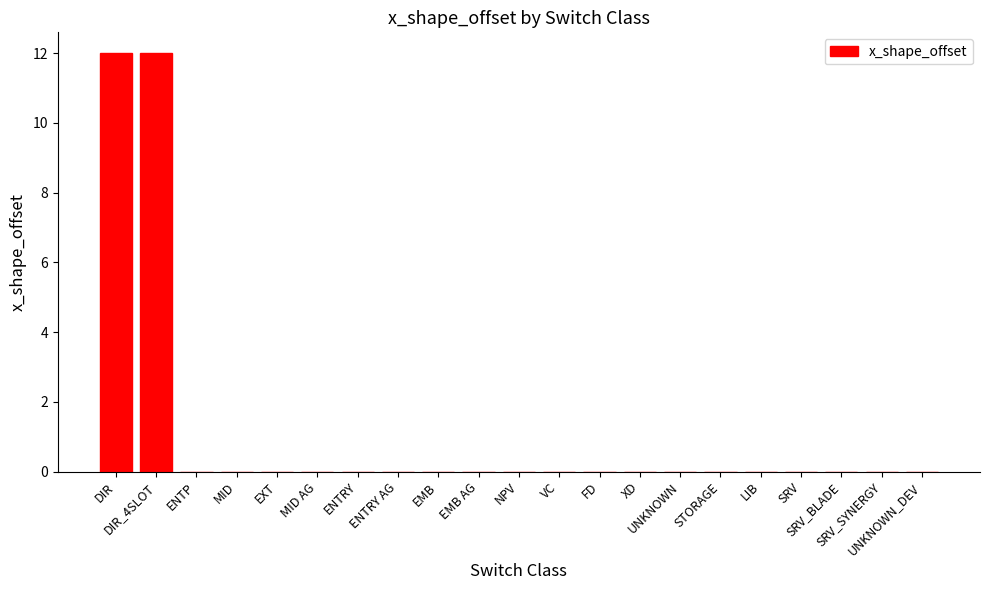

Reading right to left, extract all data points from this chart.

UNKNOWN_DEV=0	SRV_SYNERGY=0	SRV_BLADE=0	SRV=0	LIB=0	STORAGE=0	UNKNOWN=0	XD=0	FD=0	VC=0	NPV=0	EMB AG=0	EMB=0	ENTRY AG=0	ENTRY=0	MID AG=0	EXT=0	MID=0	ENTP=0	DIR_4SLOT=12	DIR=12